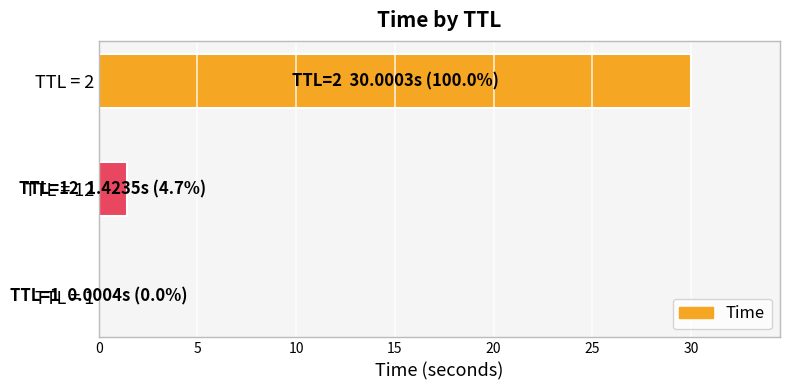

Count the number of data series in this chart.

1